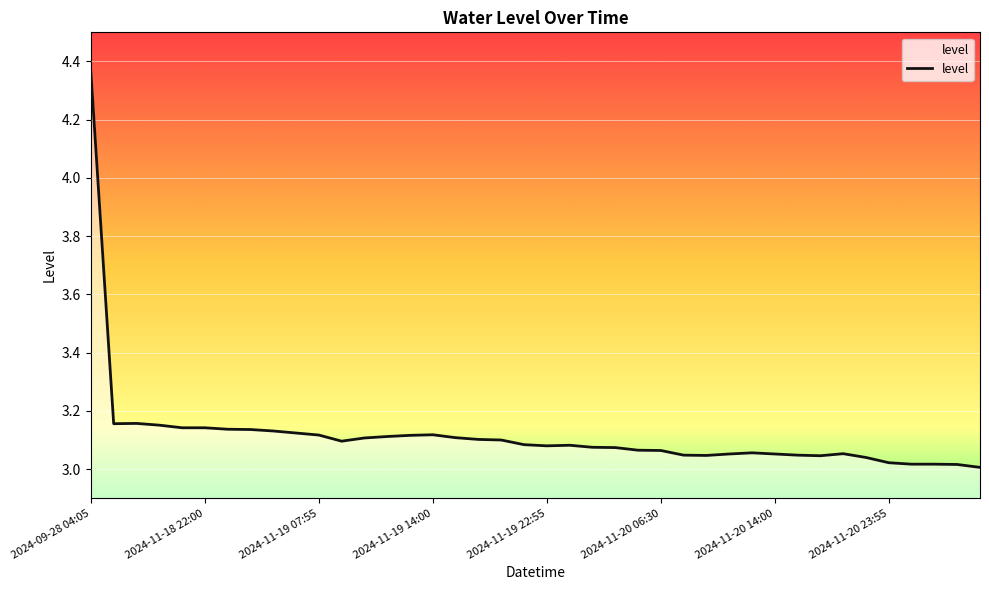

What is the difference between the maximum and minimum values?

1.4